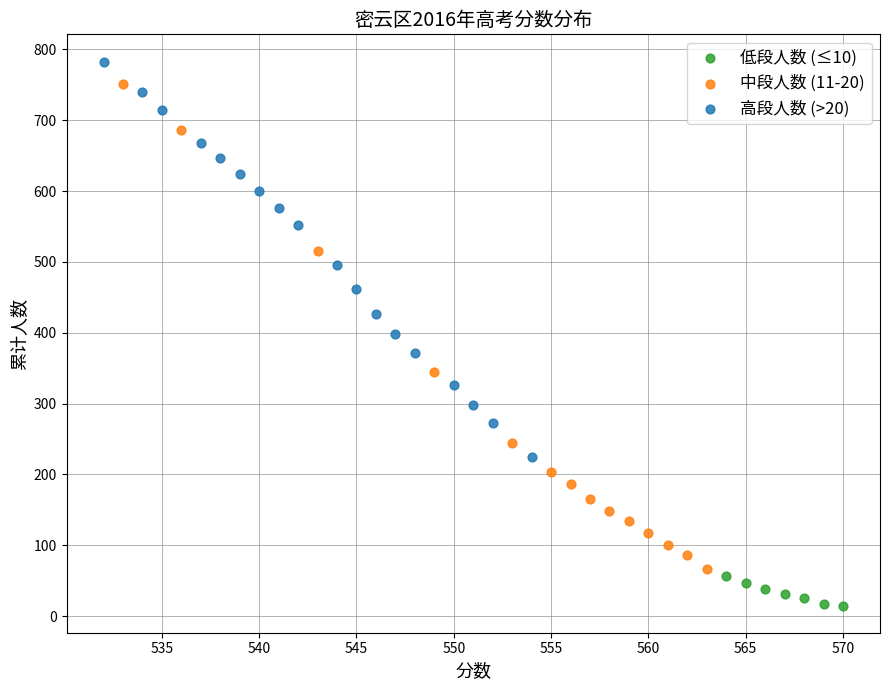

Which series contains the lowest Y value?

低段人数 (≤10)